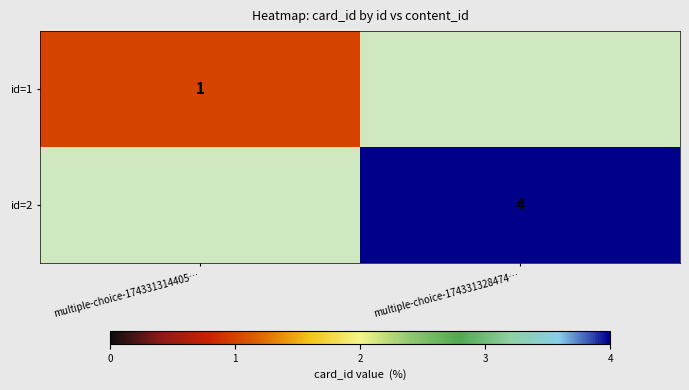

True or false: id=1 has a value of 2 at multiple-choice-174331314405….

False